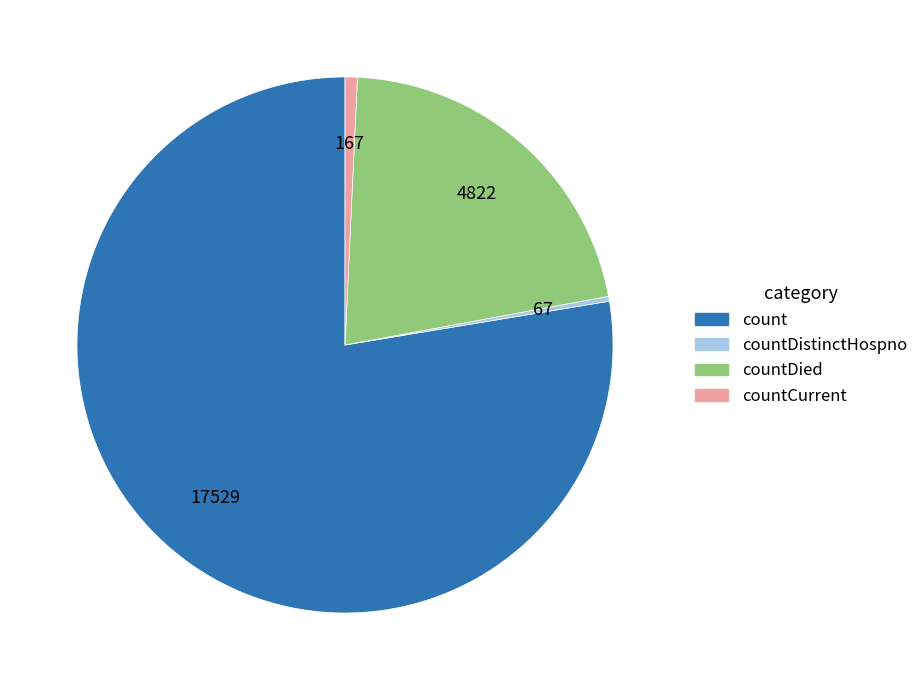

What is the smallest slice in the pie chart?

countDistinctHospno